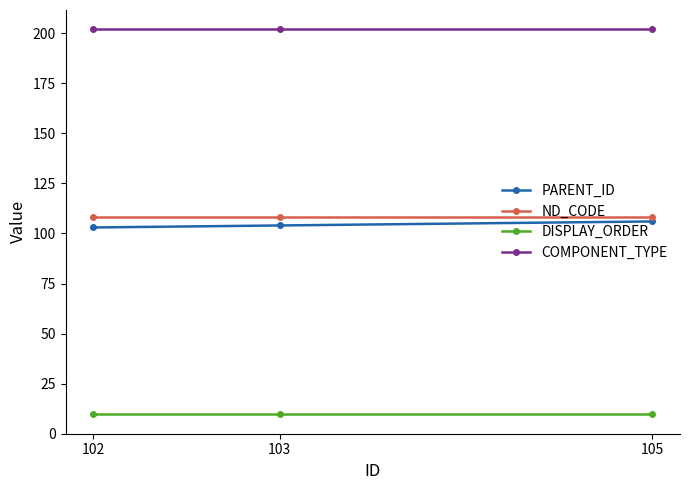

What is the highest value of the DISPLAY_ORDER series?

10